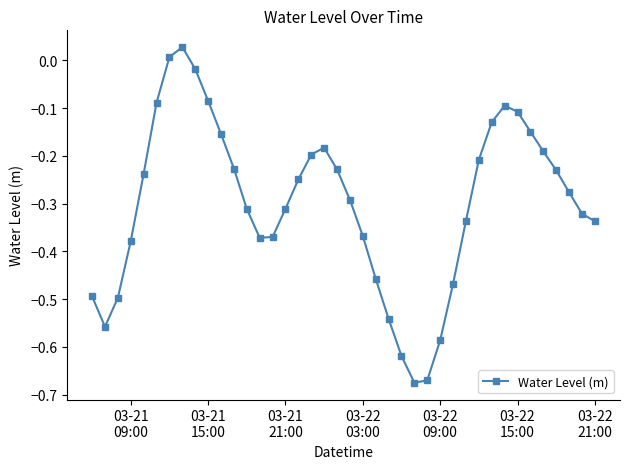

How many interior local peaks (higher than both neighbors) does the data have?

3